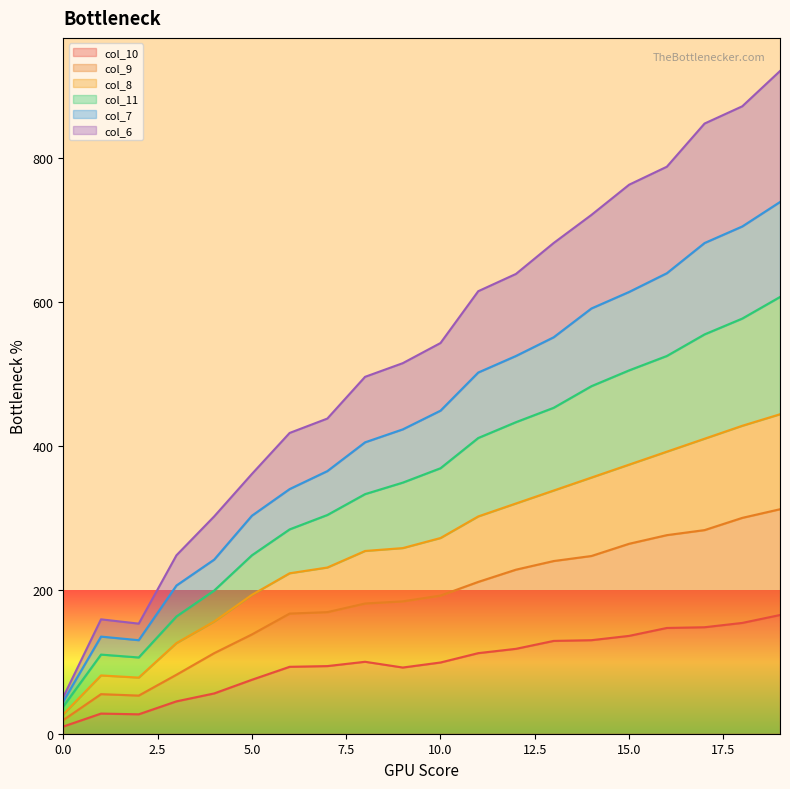

How many interior local valleys does the col_10 series have?

2